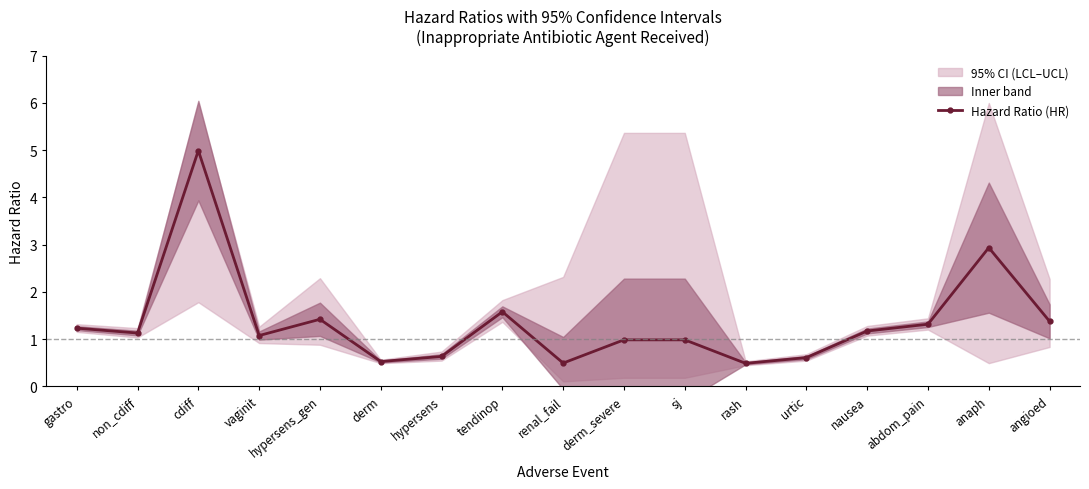

What is the label of the 15th point from the right?

cdiff